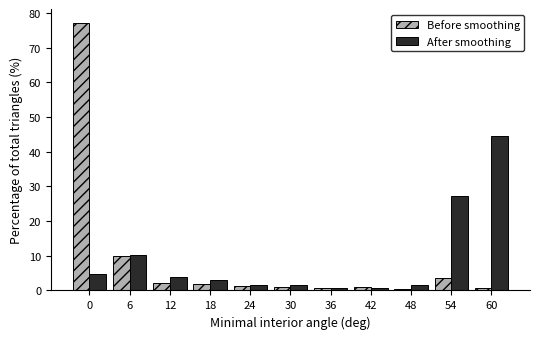

Between 6 and 60, which series saw the biggest shift?

After smoothing